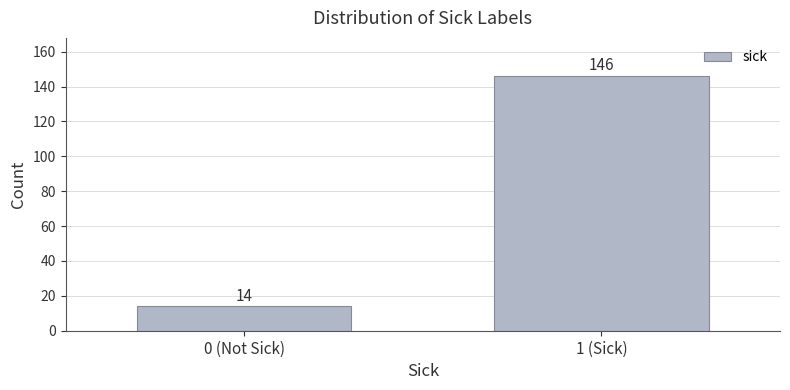

Reading left to right, list all the values displayed in this chart.

0 (Not Sick)=14	1 (Sick)=146